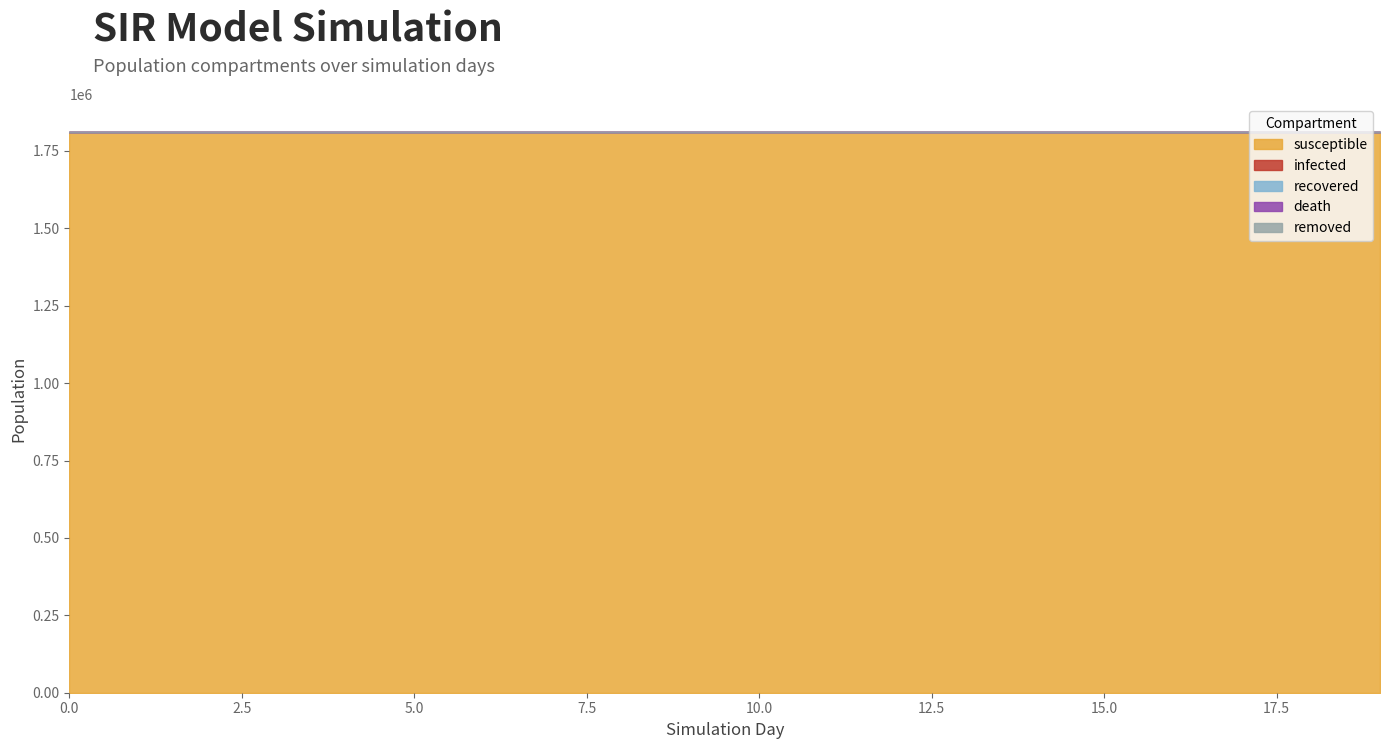

What are all the series names shown in the legend?

susceptible, infected, recovered, death, removed